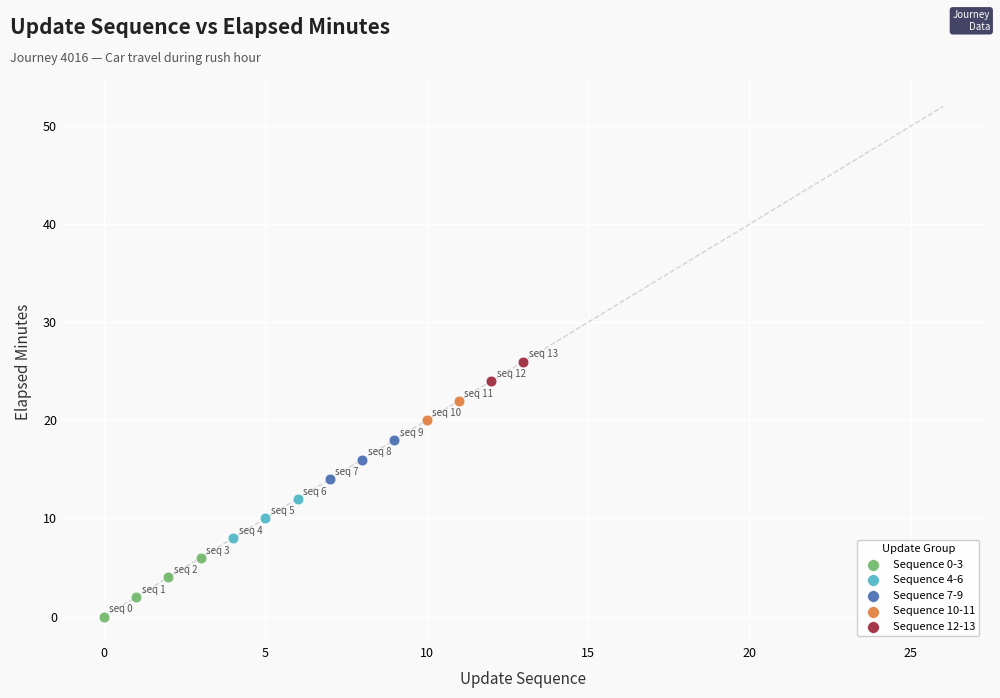

What are all the series names shown in the legend?

Sequence 0-3, Sequence 4-6, Sequence 7-9, Sequence 10-11, Sequence 12-13